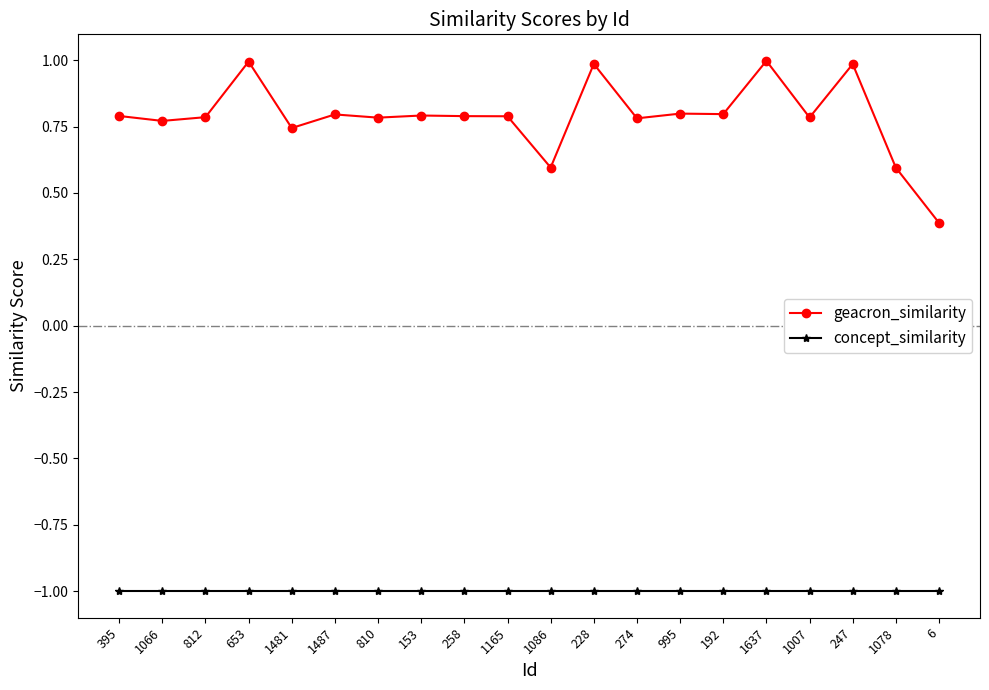

Is the value of concept_similarity at 274 greater than the value of geacron_similarity at 812?

No